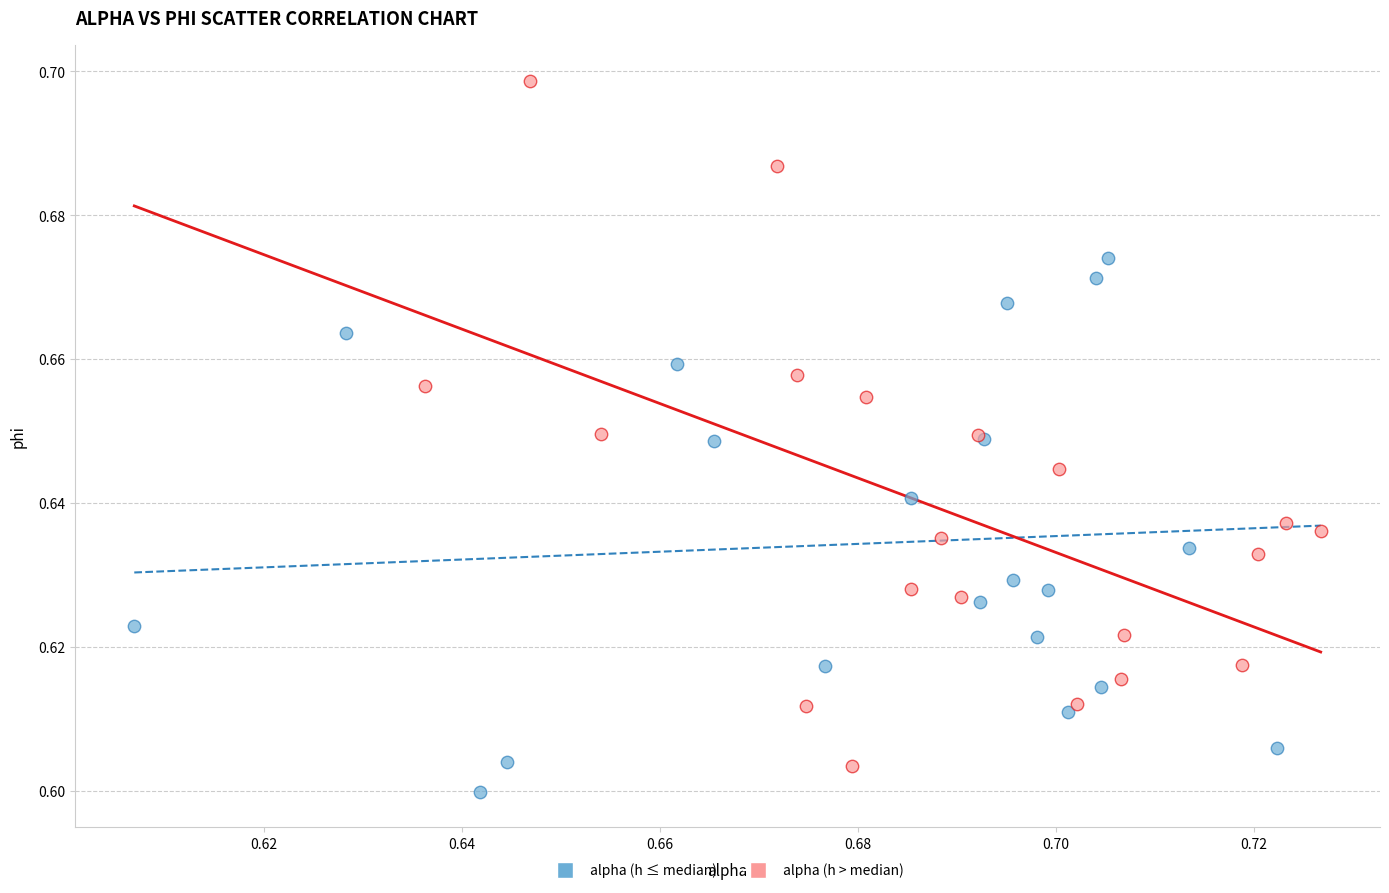

Which series has the widest spread of Y values?

alpha (h > median)